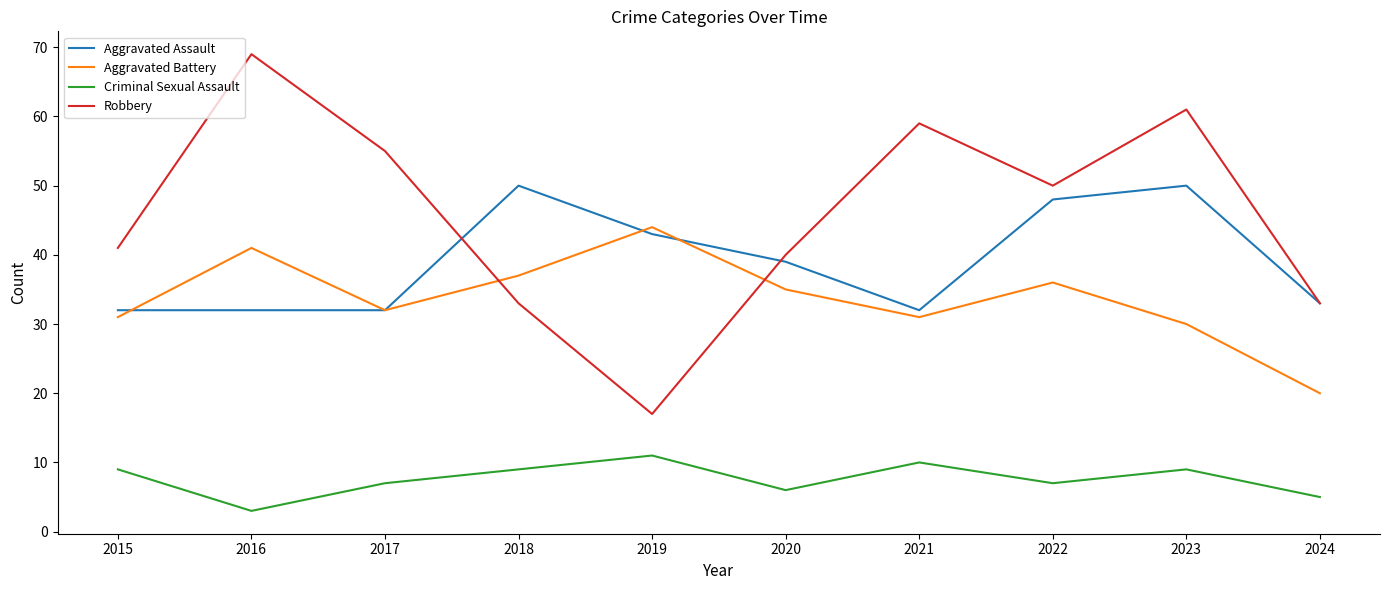

Reading right to left, what are all the values shown in this chart?

Aggravated Assault: 33	50	48	32	39	43	50	32	32	32
Aggravated Battery: 20	30	36	31	35	44	37	32	41	31
Criminal Sexual Assault: 5	9	7	10	6	11	9	7	3	9
Robbery: 33	61	50	59	40	17	33	55	69	41